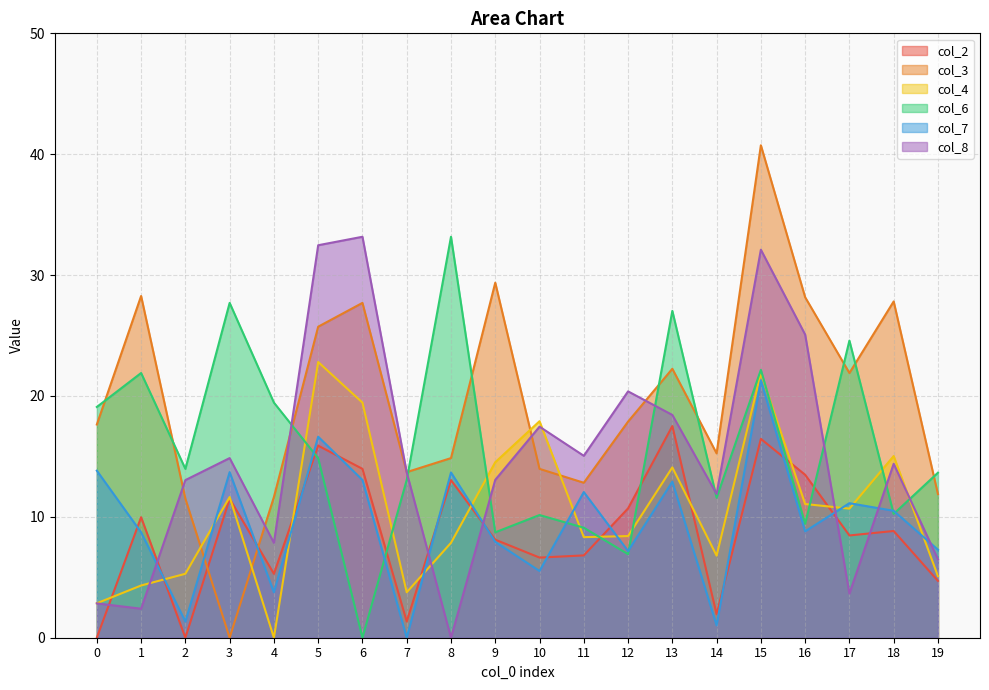

How many data points in col_8 are less than 14?

10